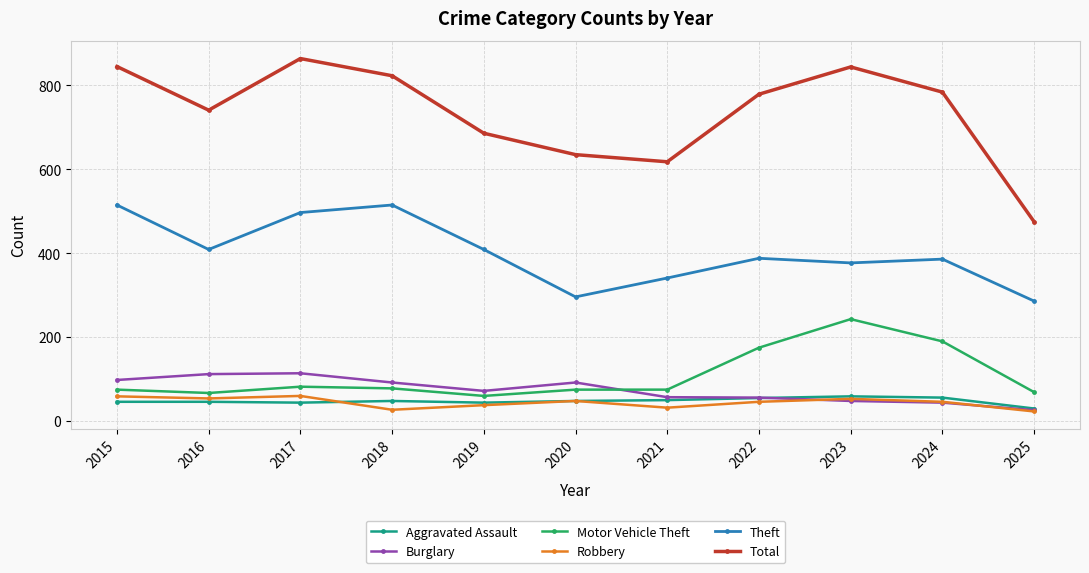

What are all the series names shown in the legend?

Aggravated Assault, Burglary, Motor Vehicle Theft, Robbery, Theft, Total